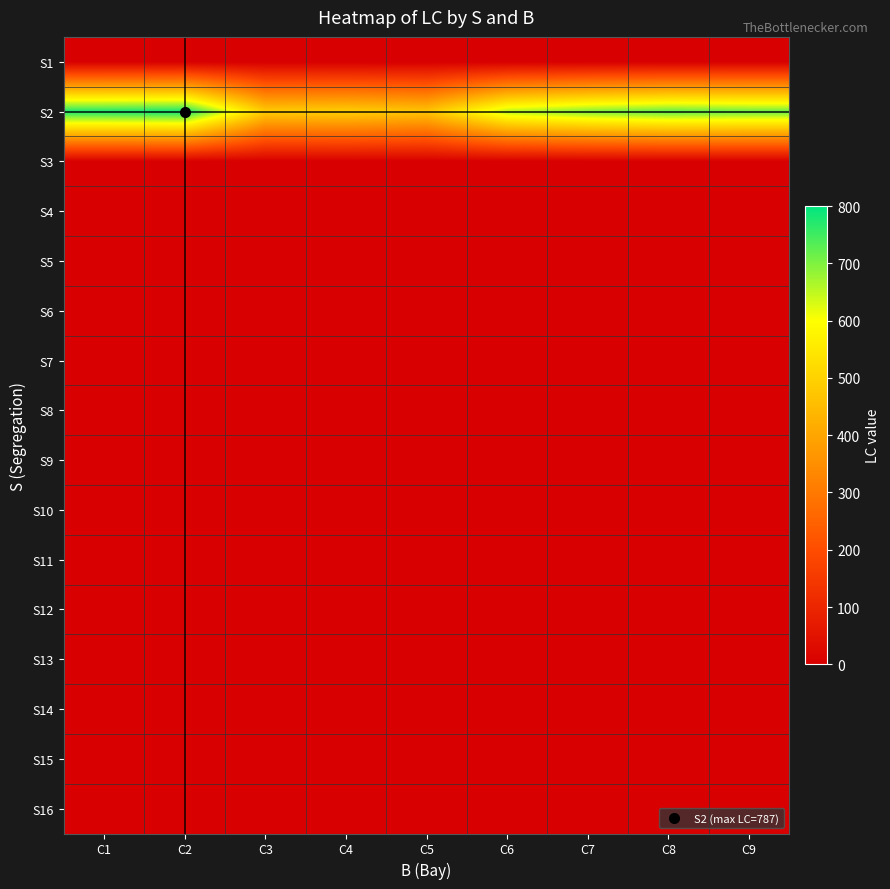

Reading left to right, what are all the values shown in this chart?

S1: C1=0	C2=0	C3=0	C4=0	C5=0	C6=0	C7=0	C8=0	C9=0
S2: C1=780	C2=787	C3=486	C4=492	C5=470	C6=656	C7=700	C8=725	C9=718
S3: C1=0	C2=0	C3=0	C4=0	C5=0	C6=0	C7=0	C8=0	C9=0
S4: C1=0	C2=0	C3=0	C4=0	C5=0	C6=0	C7=0	C8=0	C9=0
S5: C1=0	C2=0	C3=0	C4=0	C5=0	C6=0	C7=0	C8=0	C9=0
S6: C1=0	C2=0	C3=0	C4=0	C5=0	C6=0	C7=0	C8=0	C9=0
S7: C1=0	C2=0	C3=0	C4=0	C5=0	C6=0	C7=0	C8=0	C9=0
S8: C1=0	C2=0	C3=0	C4=0	C5=0	C6=0	C7=0	C8=0	C9=0
S9: C1=0	C2=0	C3=0	C4=0	C5=0	C6=0	C7=0	C8=0	C9=0
S10: C1=0	C2=0	C3=0	C4=0	C5=0	C6=0	C7=0	C8=0	C9=0
S11: C1=0	C2=0	C3=0	C4=0	C5=0	C6=0	C7=0	C8=0	C9=0
S12: C1=0	C2=0	C3=0	C4=0	C5=0	C6=0	C7=0	C8=0	C9=0
S13: C1=0	C2=0	C3=0	C4=0	C5=0	C6=0	C7=0	C8=0	C9=0
S14: C1=0	C2=0	C3=0	C4=0	C5=0	C6=0	C7=0	C8=0	C9=0
S15: C1=0	C2=0	C3=0	C4=0	C5=0	C6=0	C7=0	C8=0	C9=0
S16: C1=0	C2=0	C3=0	C4=0	C5=0	C6=0	C7=0	C8=0	C9=0